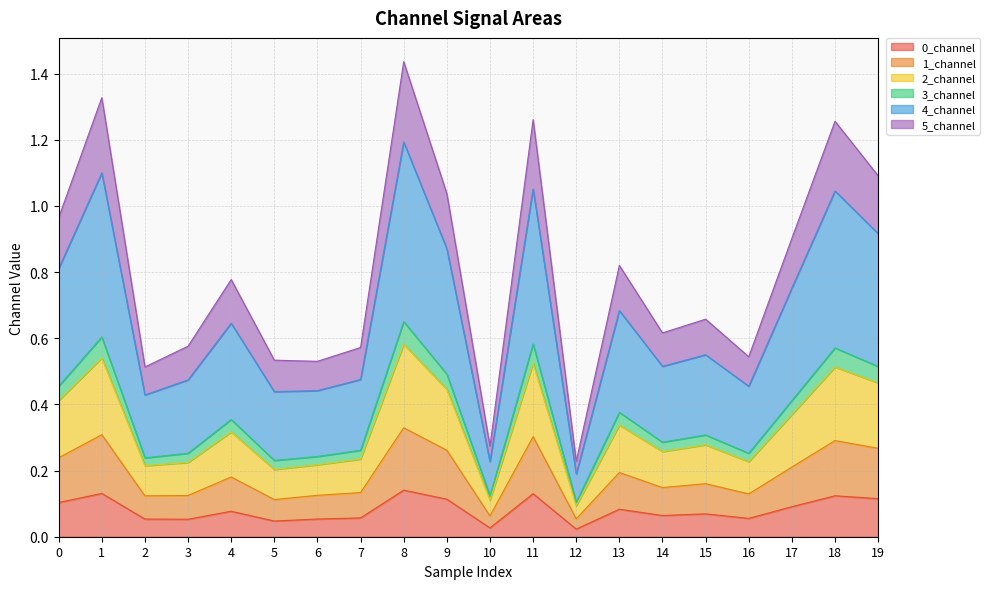

What is the difference between the highest and lowest values at 2?

0.5